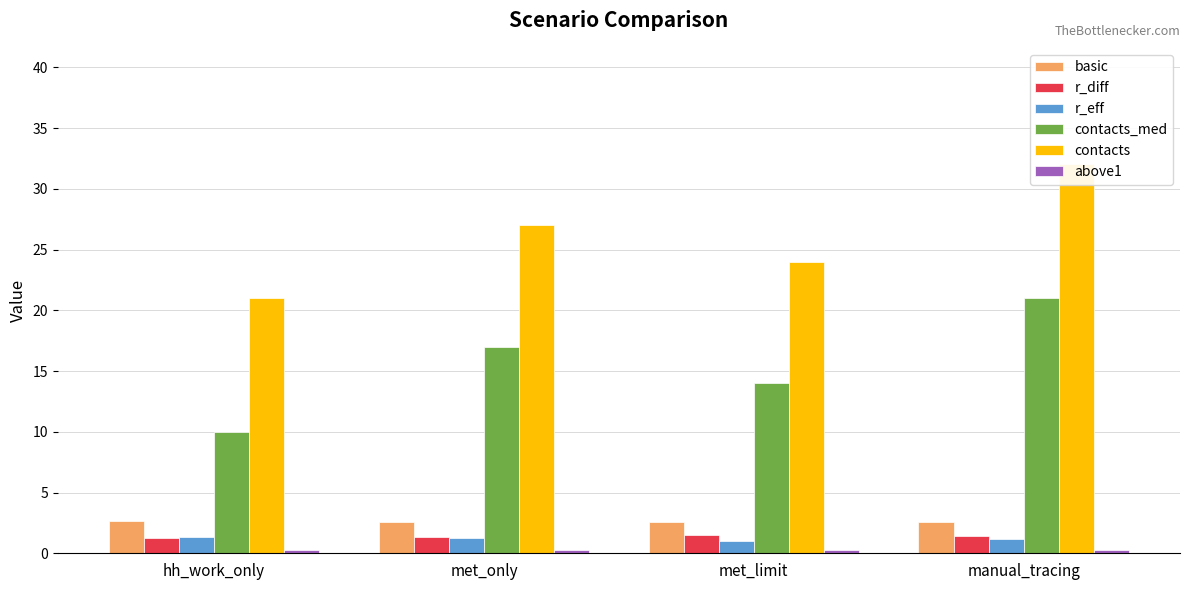

What is the minimum value for contacts?

21.0